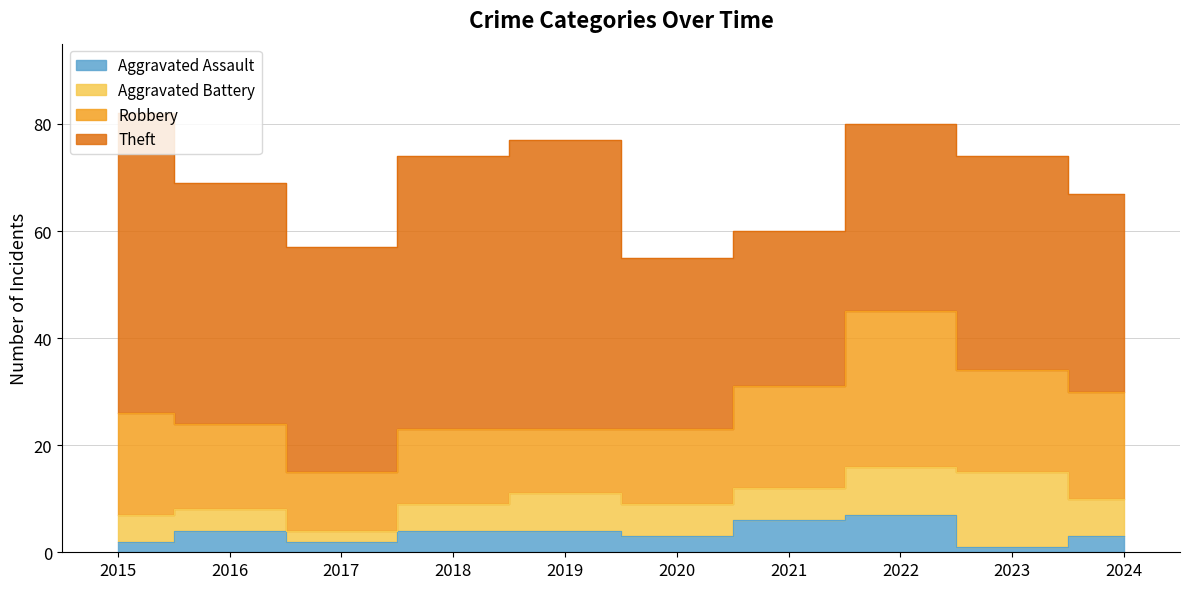

Reading left to right, extract all data points from this chart.

Aggravated Assault: 2015=2	2016=4	2017=2	2018=4	2019=4	2020=3	2021=6	2022=7	2023=1	2024=3
Aggravated Battery: 2015=5	2016=4	2017=2	2018=5	2019=7	2020=6	2021=6	2022=9	2023=14	2024=7
Robbery: 2015=19	2016=16	2017=11	2018=14	2019=12	2020=14	2021=19	2022=29	2023=19	2024=20
Theft: 2015=56	2016=45	2017=42	2018=51	2019=54	2020=32	2021=29	2022=35	2023=40	2024=37